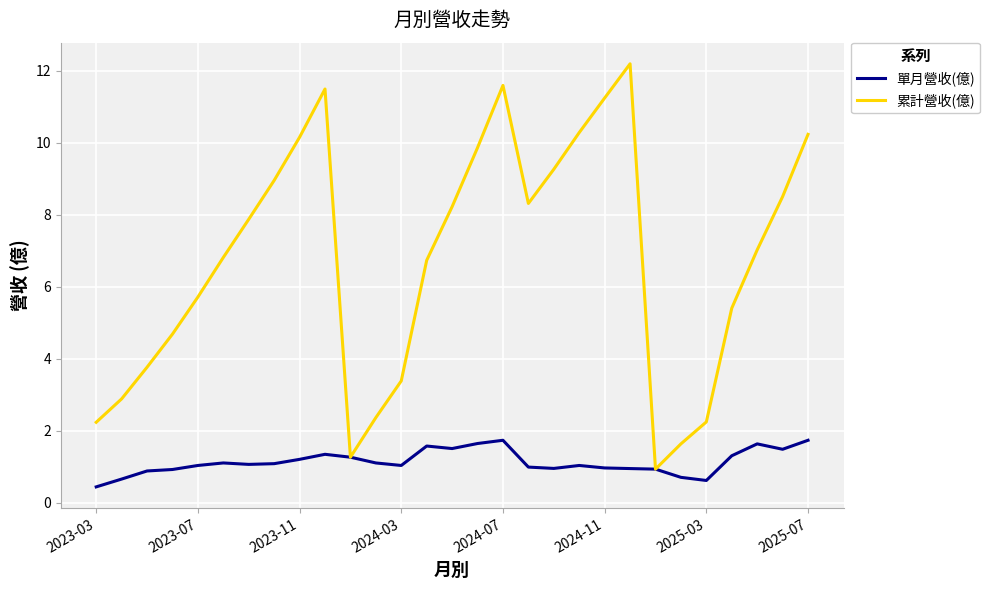

Which series has the widest spread of values?

累計營收(億)